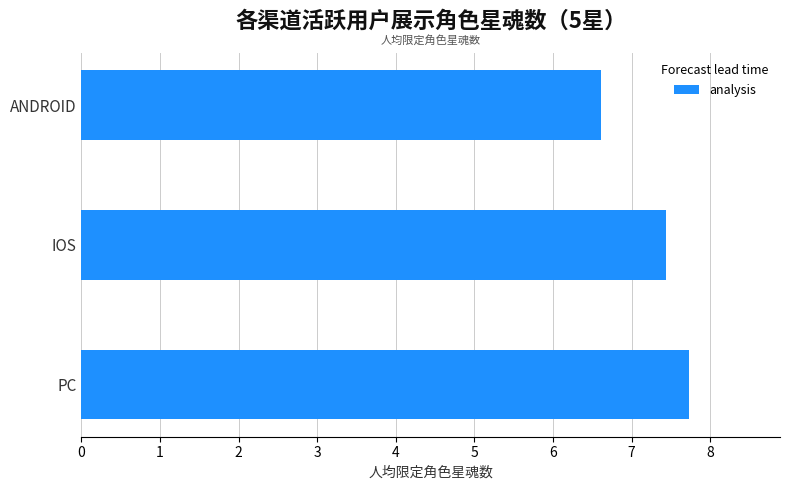

Read the value at PC.

7.7